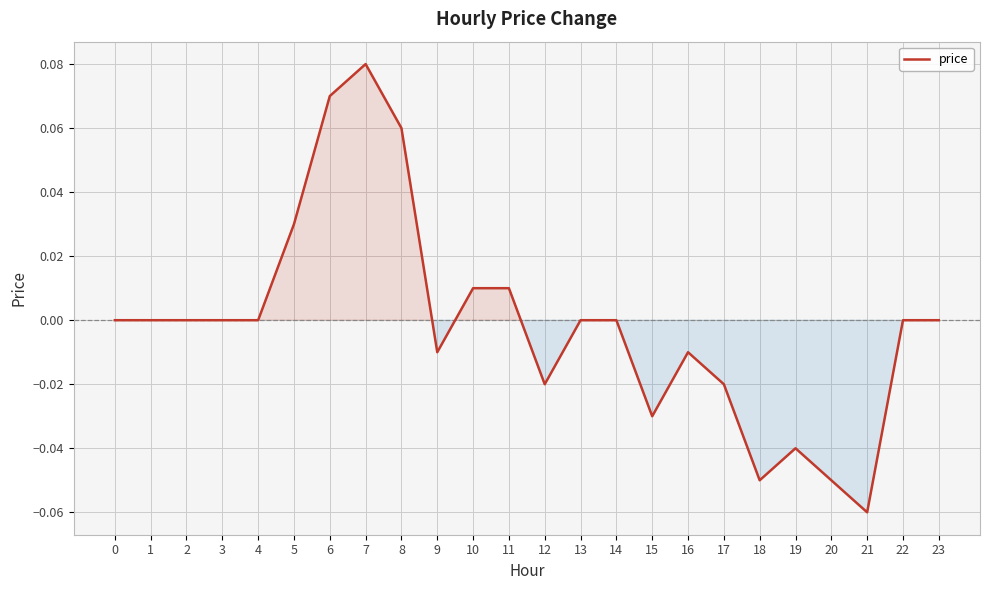

The chart shows a value of -0.0 at 19. True or false?

True